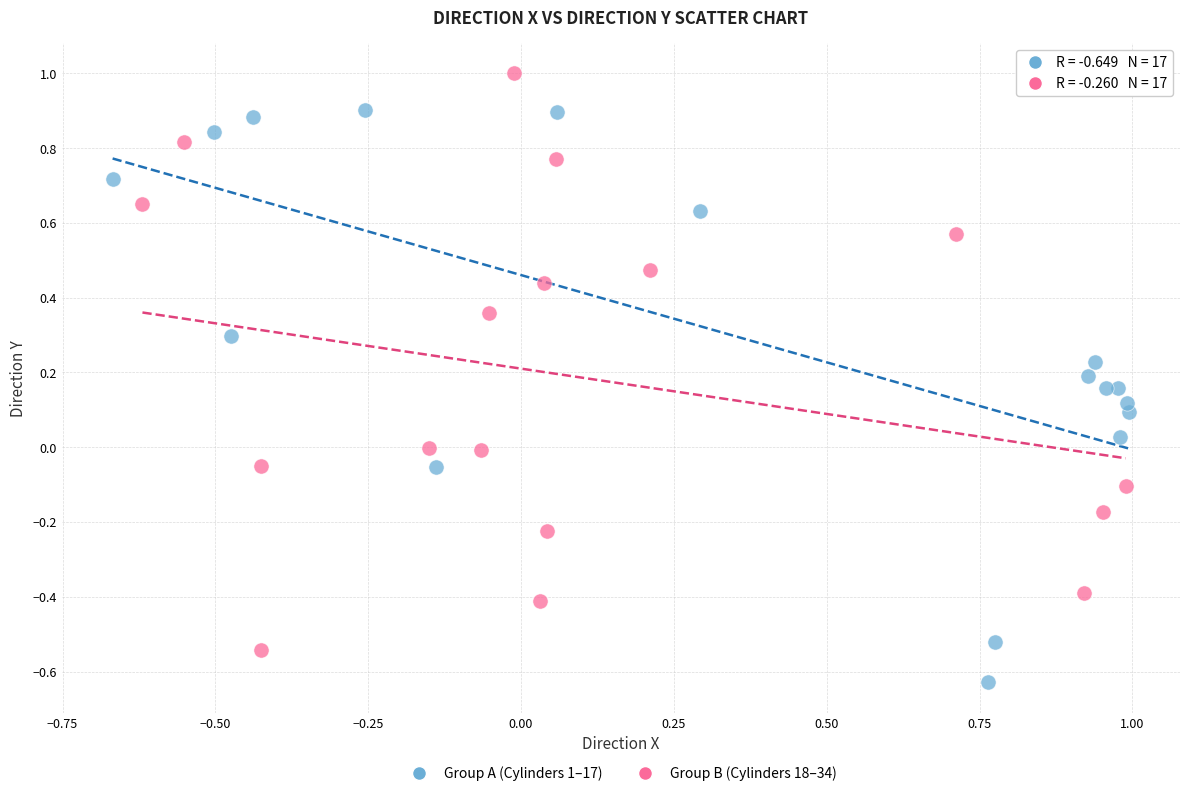

Which series contains the lowest Y value?

Group A (Cylinders 1–17)